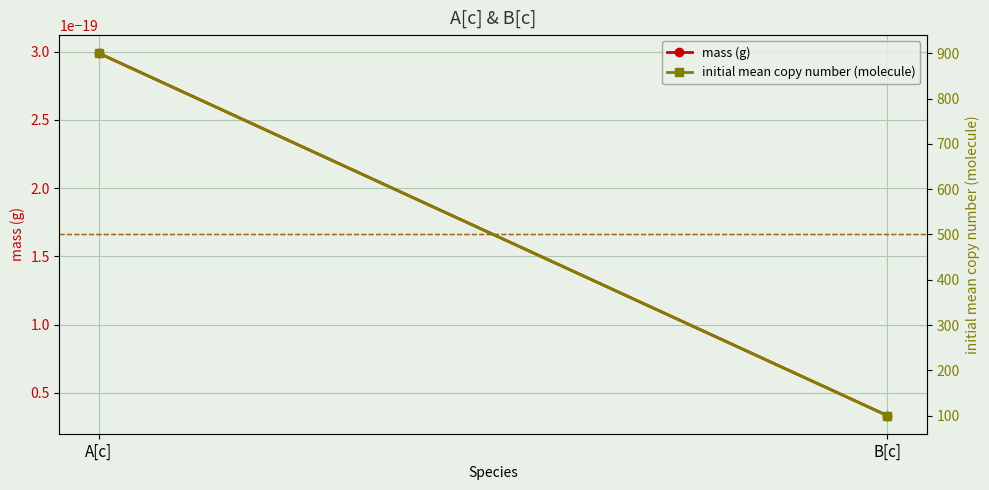

Reading right to left, extract all data points from this chart.

mass (g): 0.0	0.0
initial mean copy number (molecule): 100.0	900.0